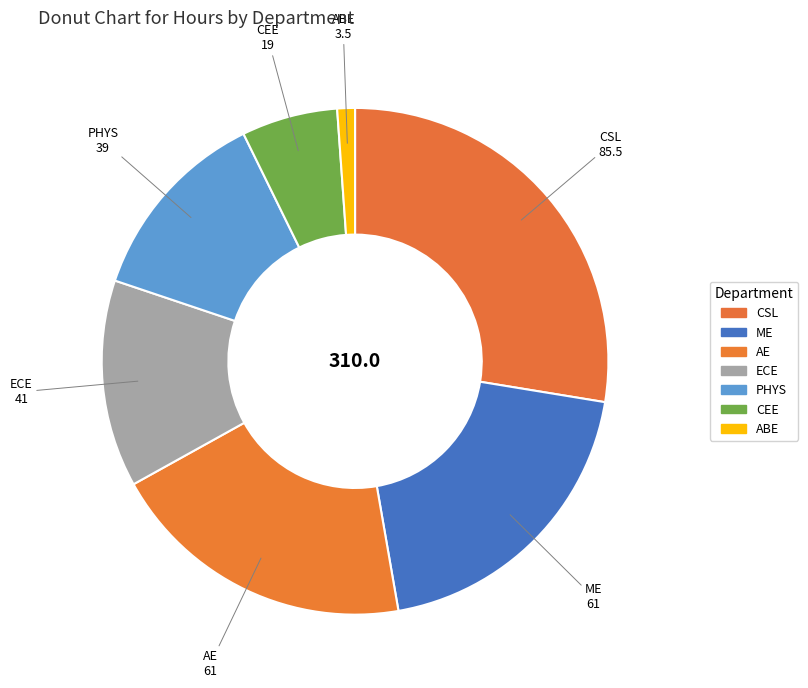

True or false: ABE accounts for 1% of the total.

True